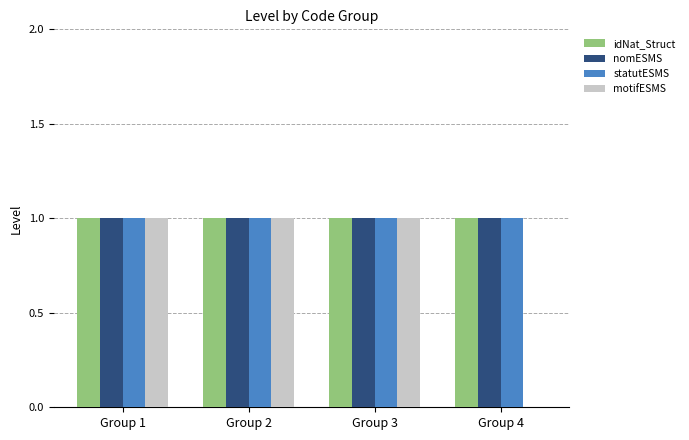

Reading left to right, extract all data points from this chart.

idNat_Struct: 1	1	1	1
nomESMS: 1	1	1	1
statutESMS: 1	1	1	1
motifESMS: 1	1	1	0